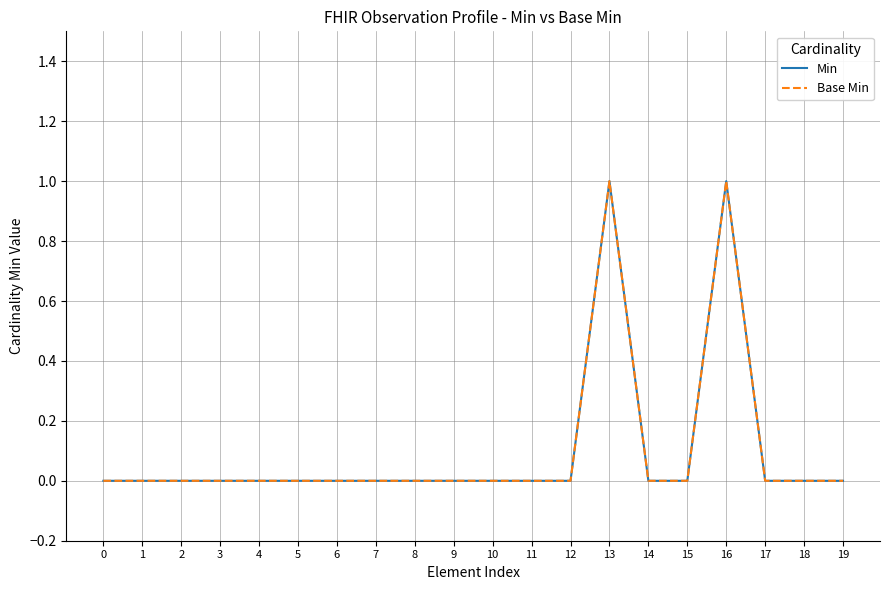

Does the chart display data point markers on the line(s)?

No